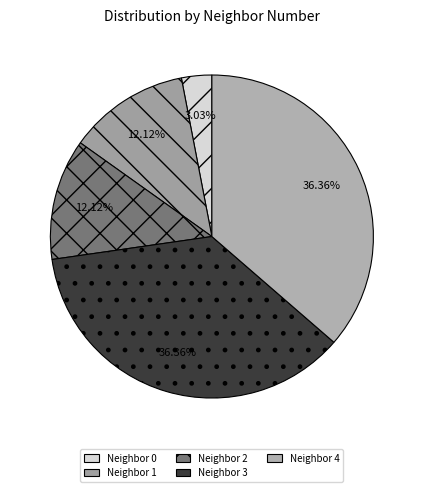

Which category has the biggest portion of the pie?

3